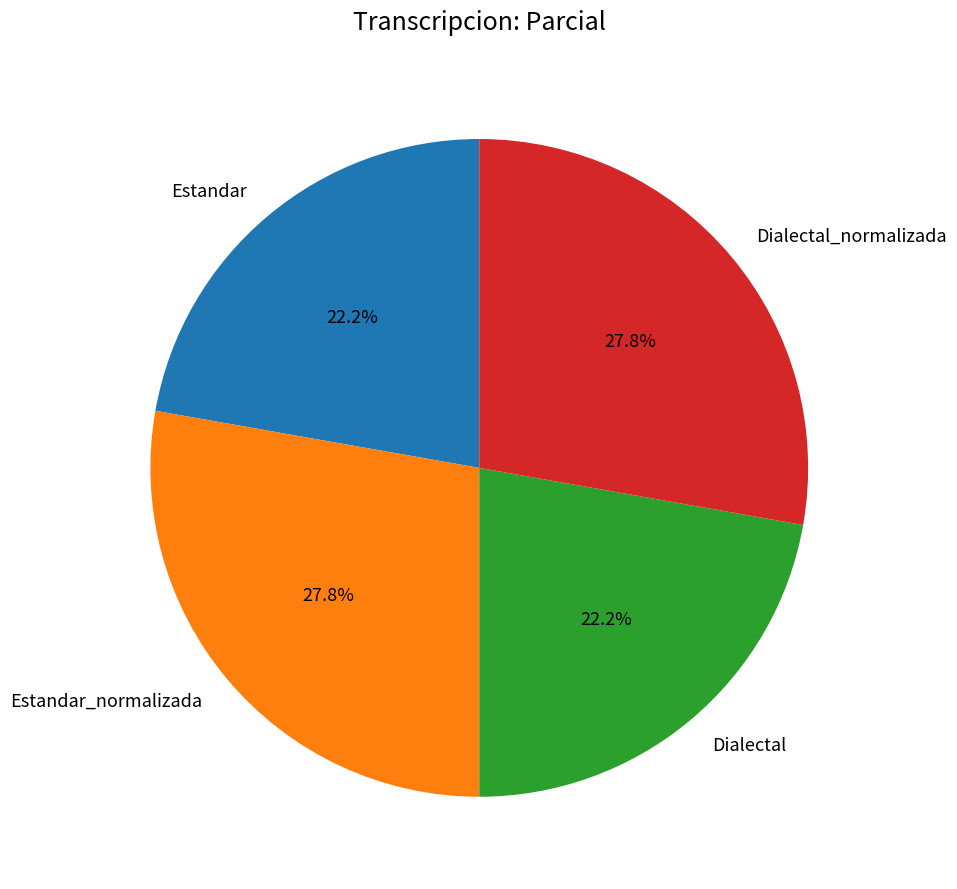

Approximately how many times larger is the value at Dialectal_normalizada compared to Estandar_normalizada?

1.0